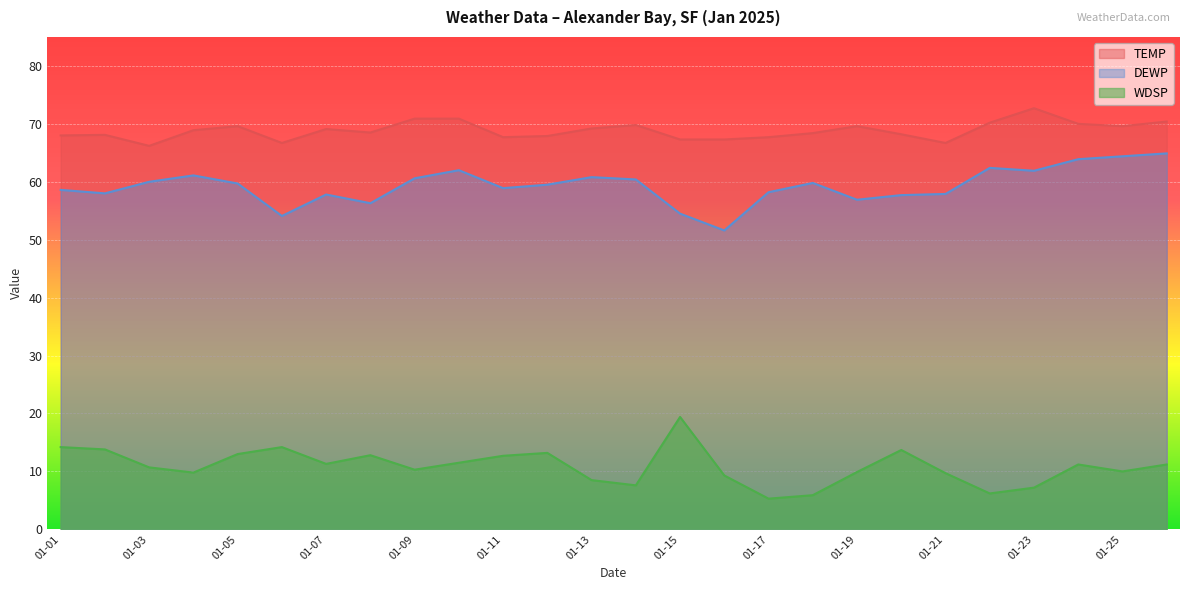

What are all the series names shown in the legend?

TEMP, DEWP, WDSP